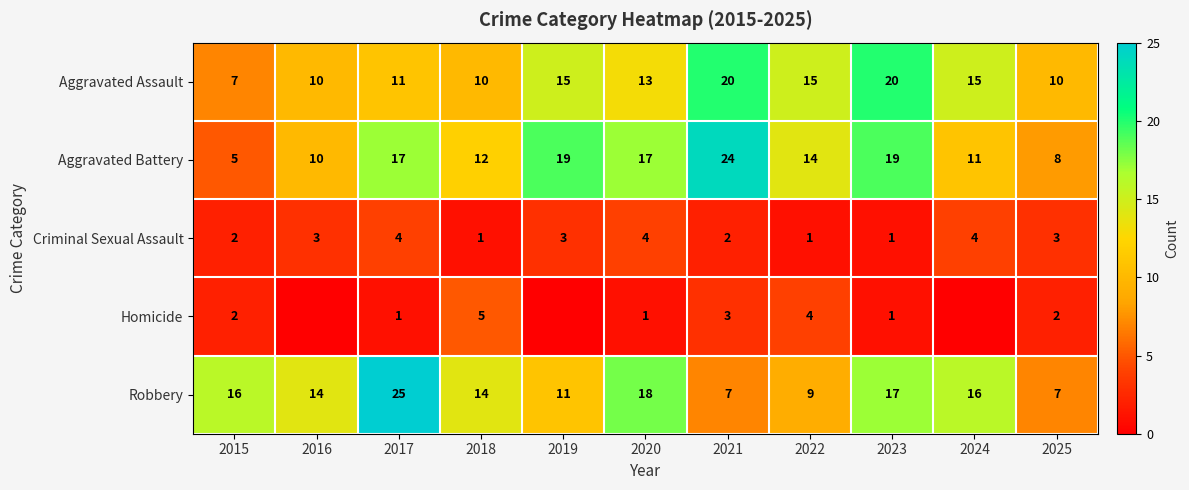

Is it true that Aggravated Battery equals 14 at 2022?

True